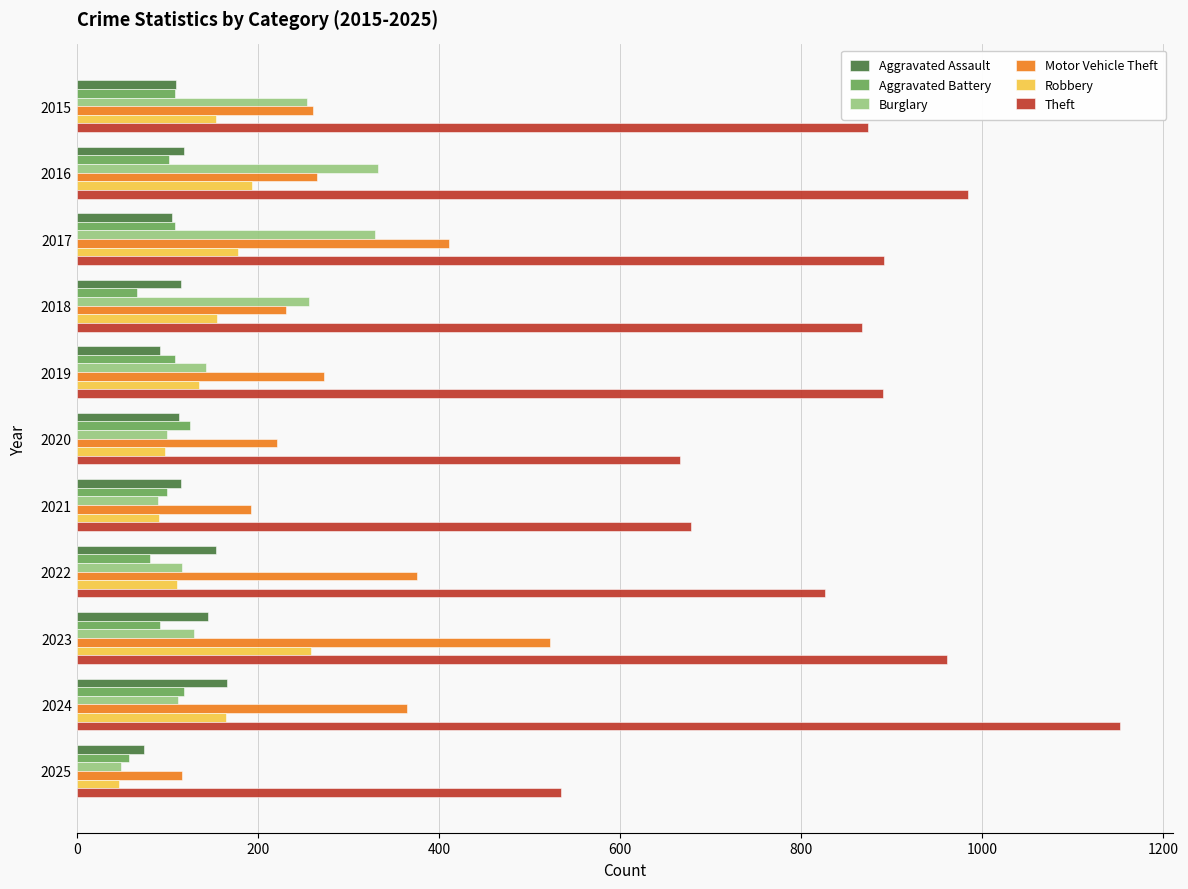

Is the value of Theft at 2015 greater than the value of Motor Vehicle Theft at 2022?

Yes